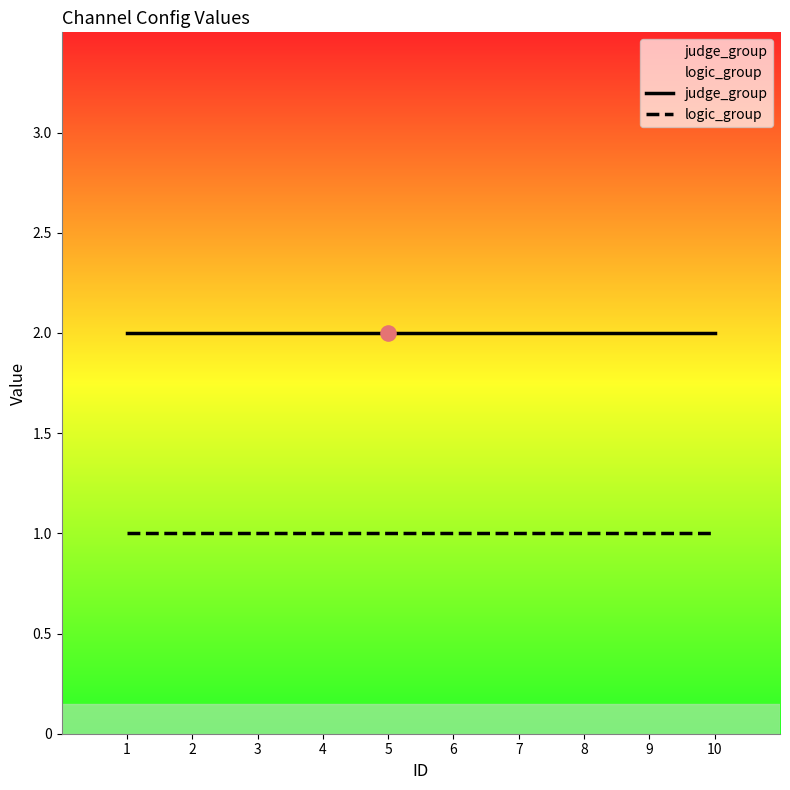

Which series has the widest spread of Y values?

judge_group